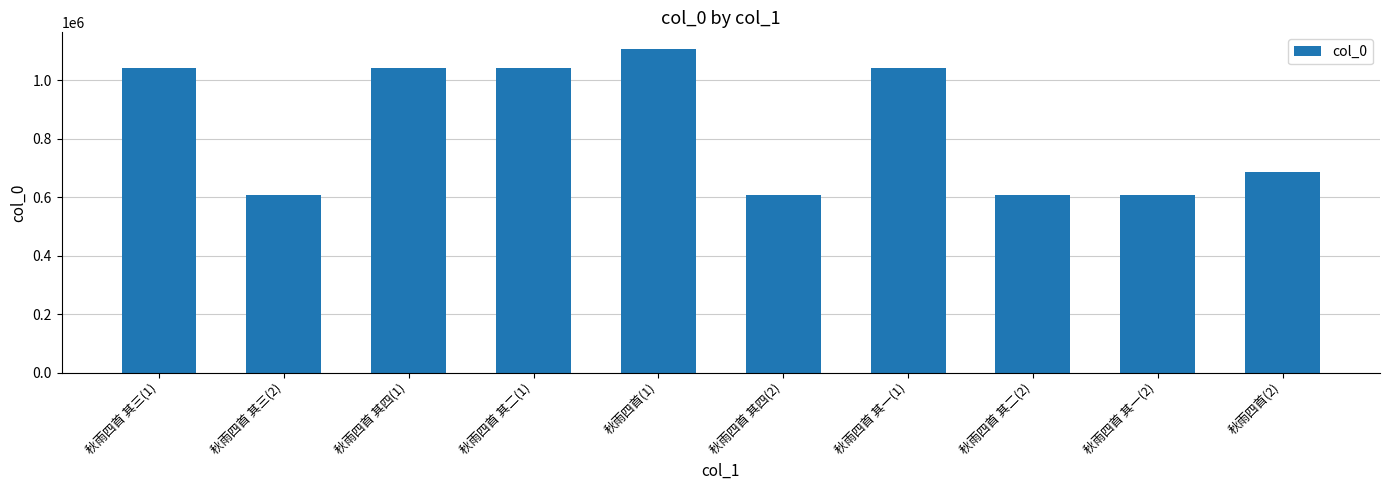

What is the change in value from 秋雨四首 其三(1) to 秋雨四首 其一(2)?

-435995